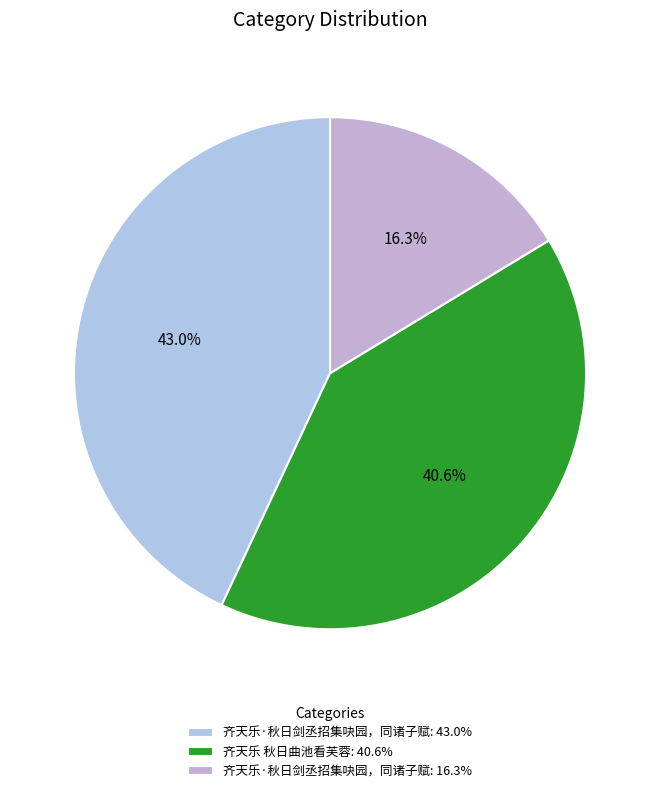

Which category has the smallest portion of the pie?

齐天乐·秋日剑丞招集吷园，同诸子赋: 16.3%